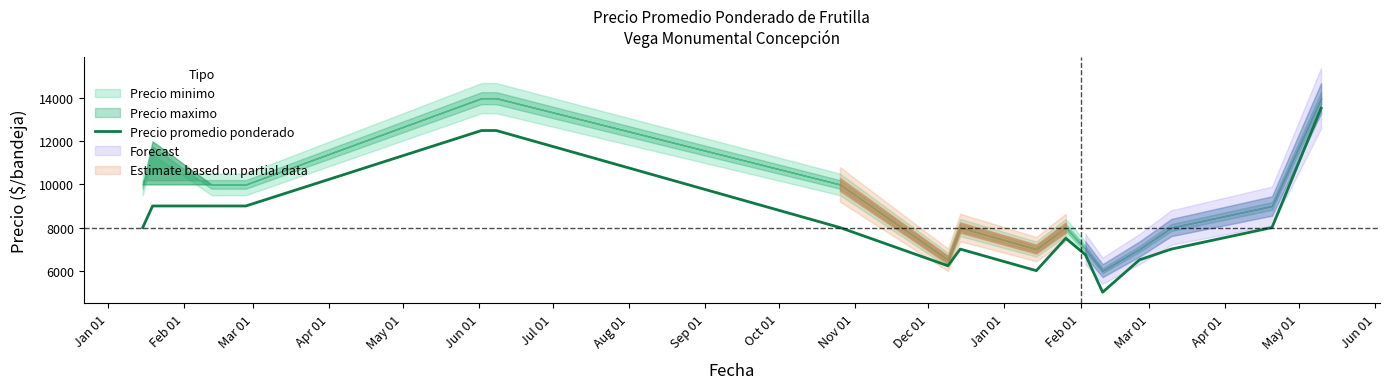

True or false: the data has more than 2 interior local peaks.

False